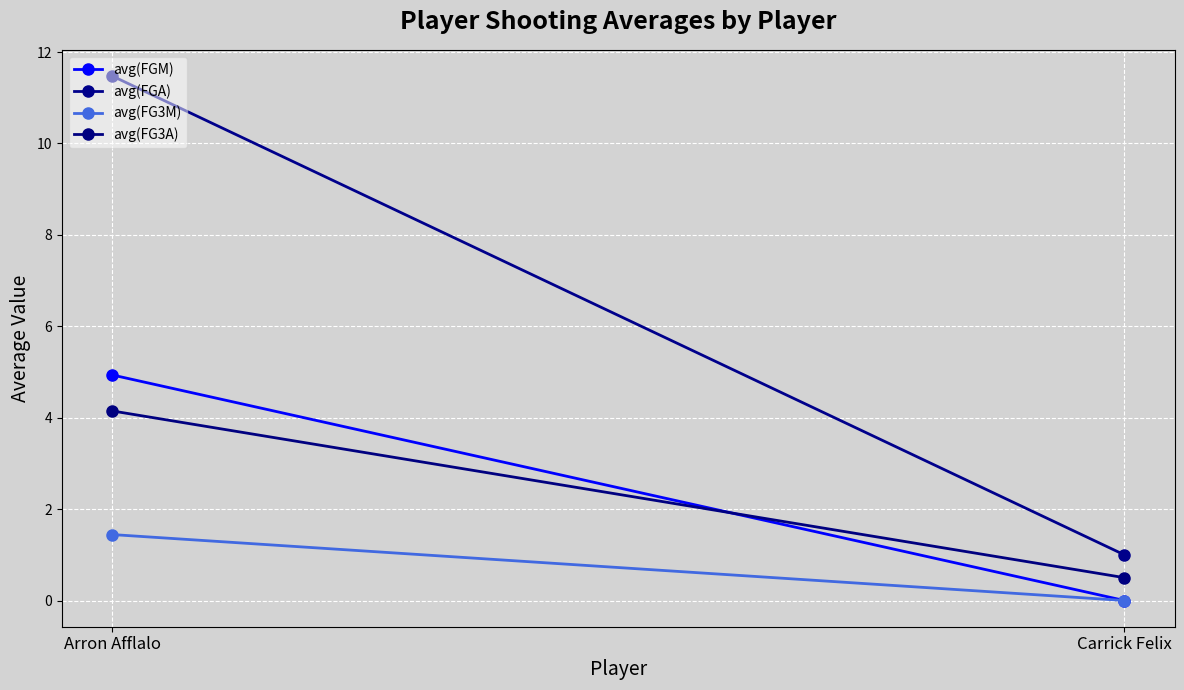

The avg(FG3A) series shows 4.1 at Arron Afflalo. True or false?

True